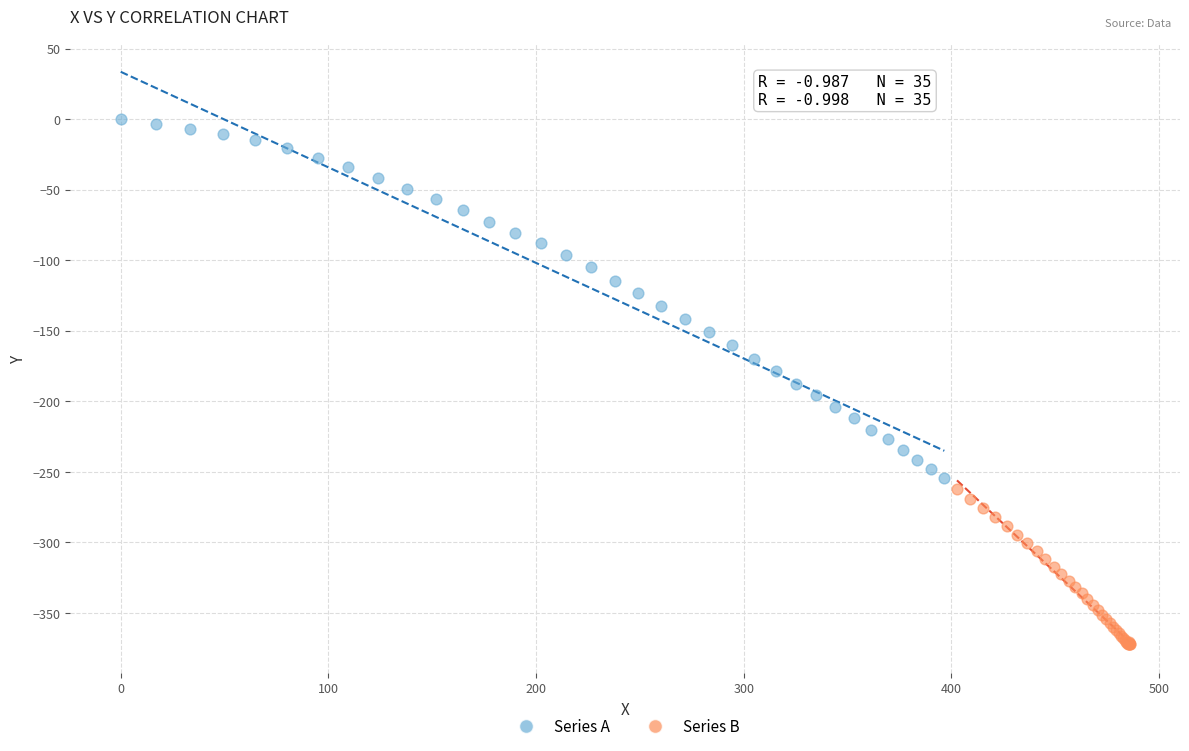

Which series has the largest Y range (max minus min)?

Series A